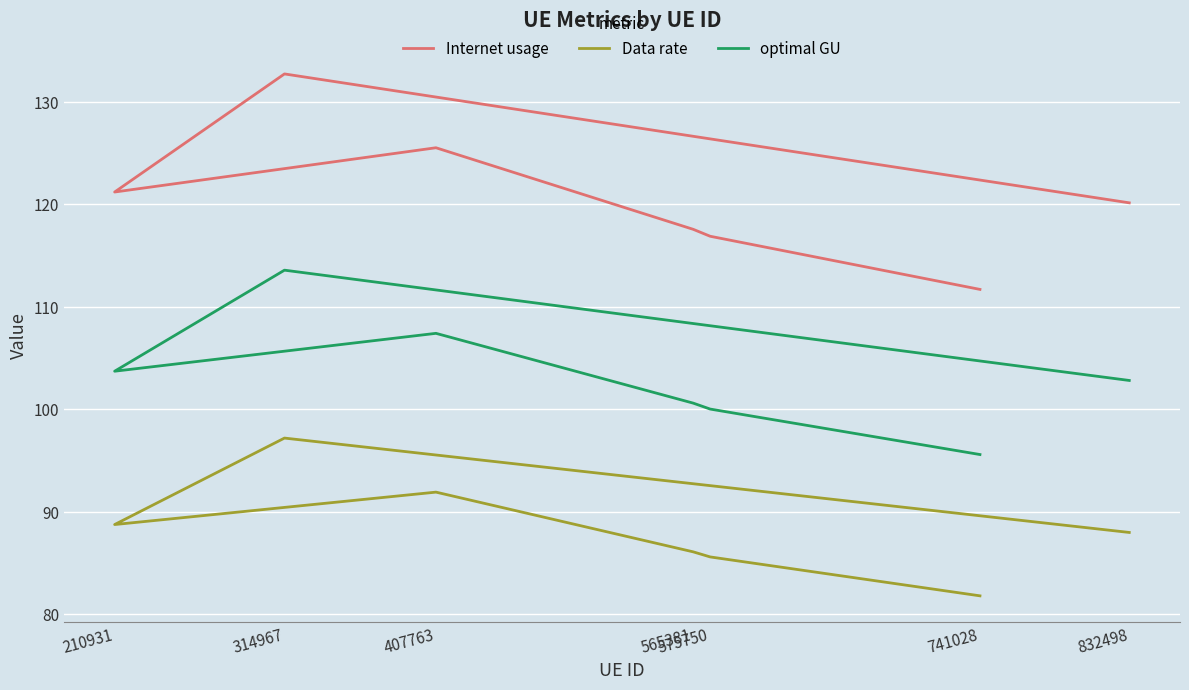

Which series changed the most between 741028 and 565381?

Internet usage